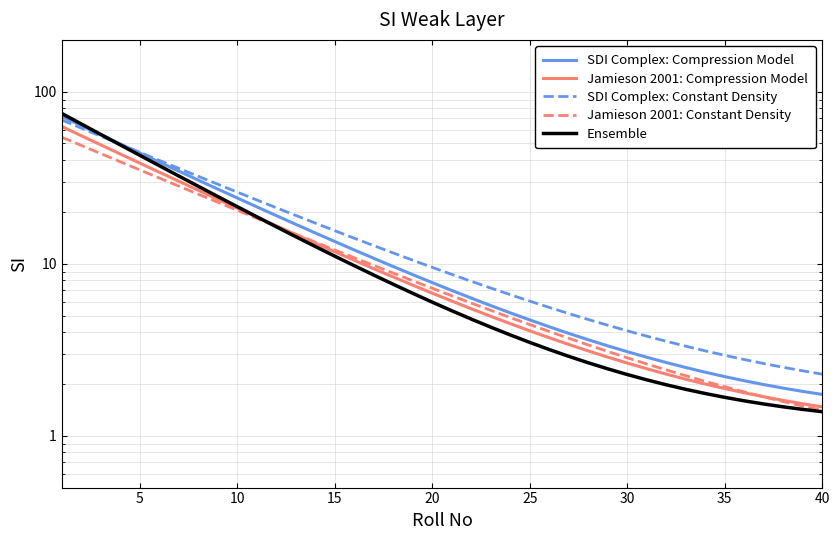

Which series ends up on top after the final intersection of SDI Complex: Compression Model and SDI Complex: Constant Density?

SDI Complex: Constant Density